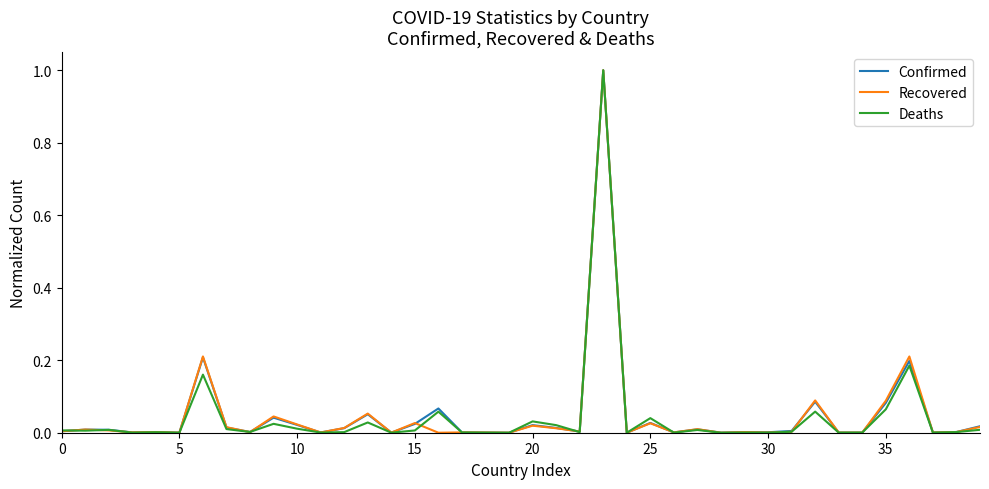

What are all the series names shown in the legend?

Confirmed, Recovered, Deaths